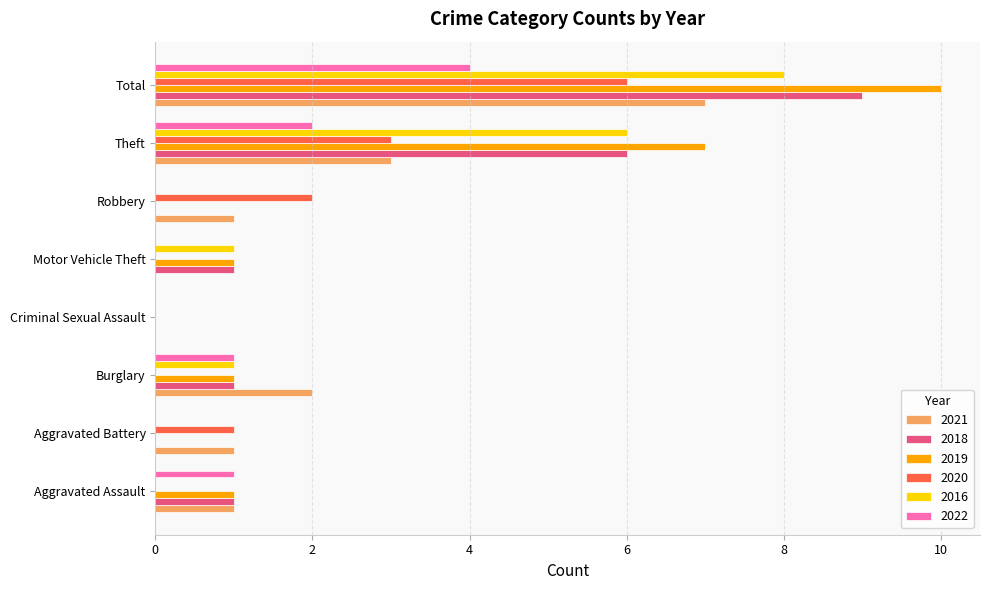

Which series changed the most between Aggravated Battery and Total?

2019